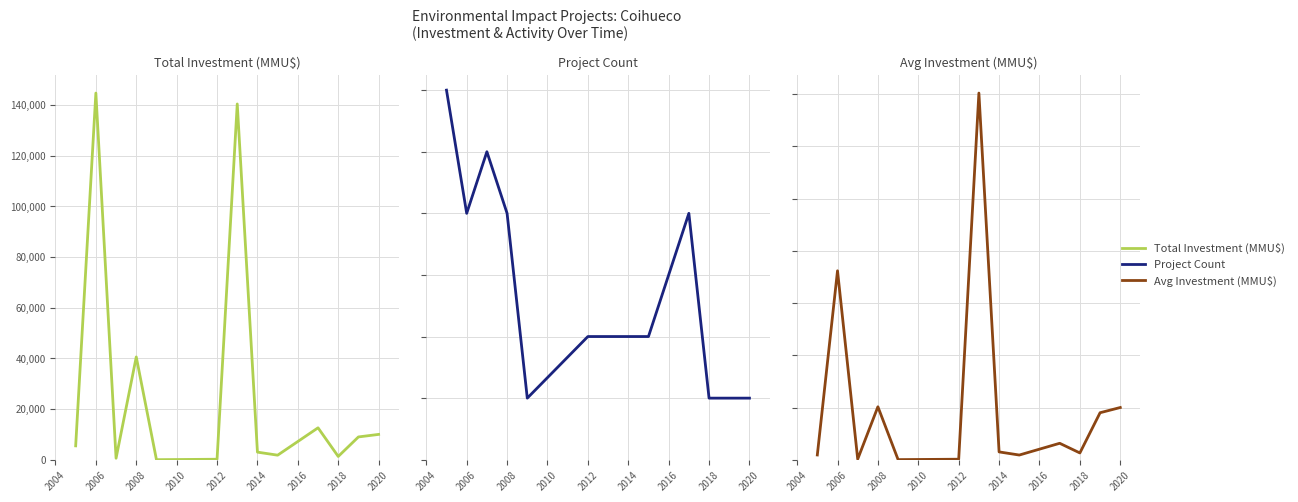

How many interior local peaks does the Total Investment (MMU$) series have?

4